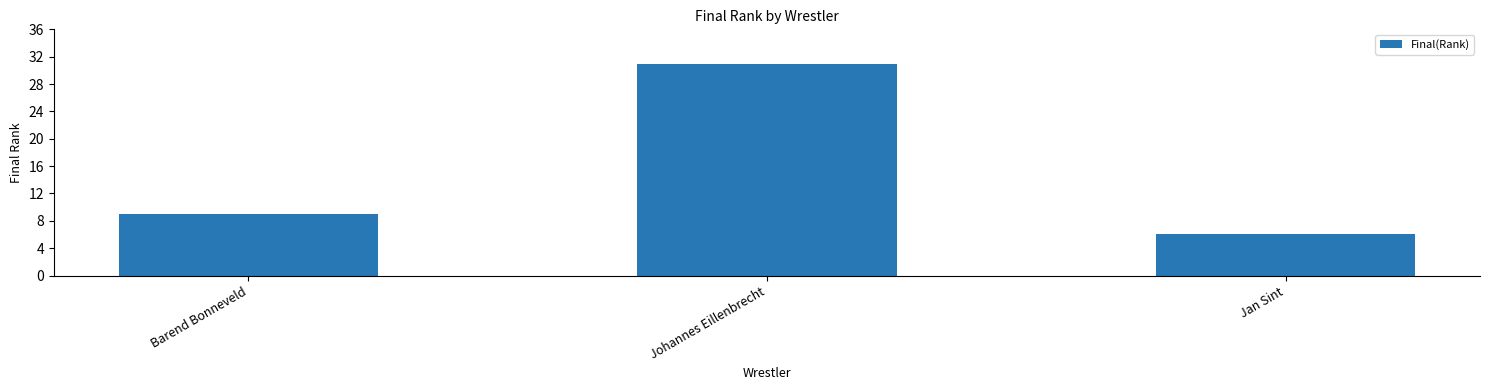

Reading left to right, list all the values displayed in this chart.

Barend Bonneveld=9	Johannes Eillenbrecht=31	Jan Sint=6